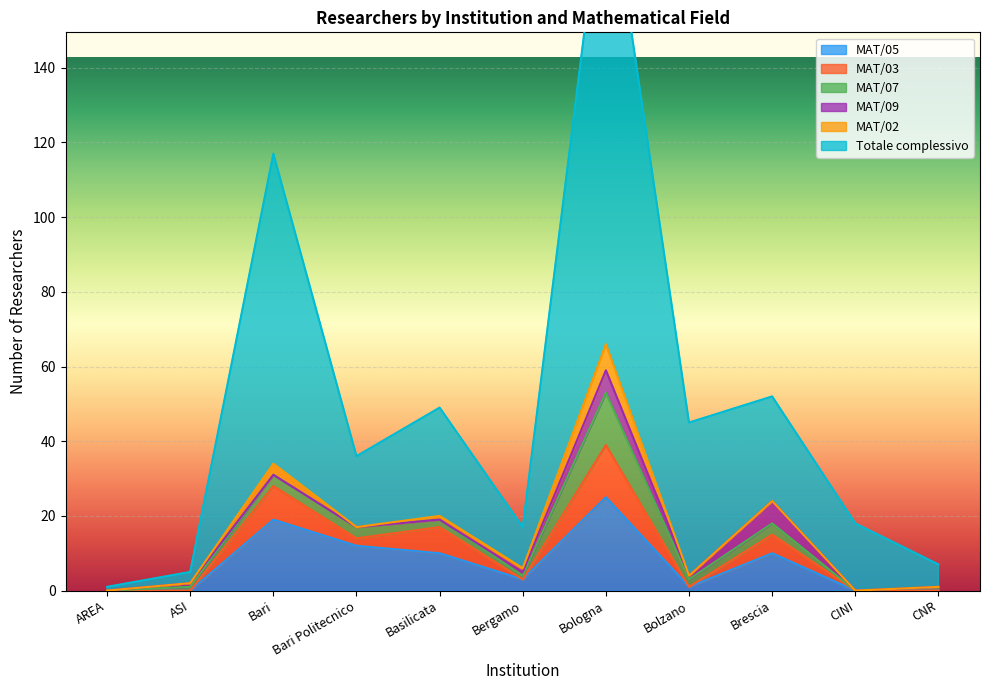

What is the sum of the Totale complessivo values at CNR and Bari Politecnico?

25